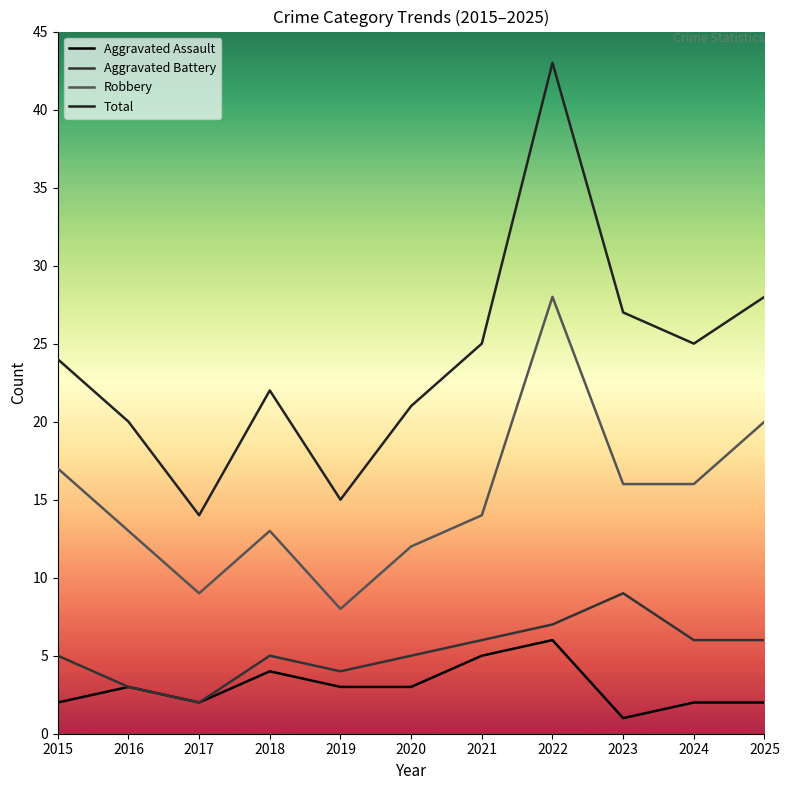

Reading left to right, transcribe all the data shown in this chart.

Aggravated Assault: 2	3	2	4	3	3	5	6	1	2	2
Aggravated Battery: 5	3	2	5	4	5	6	7	9	6	6
Robbery: 17	13	9	13	8	12	14	28	16	16	20
Total: 24	20	14	22	15	21	25	43	27	25	28